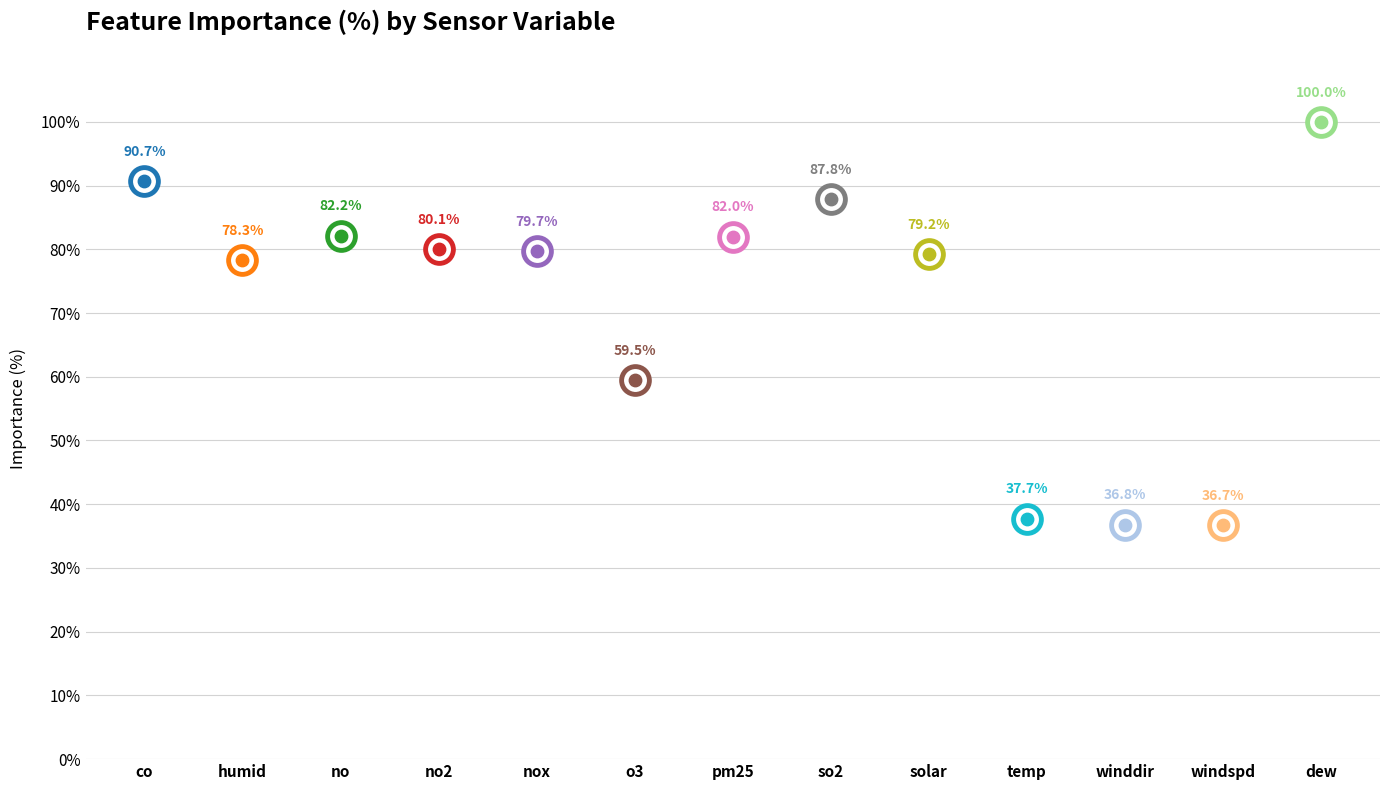

What is the change in value from humid to pm25?

+3.7